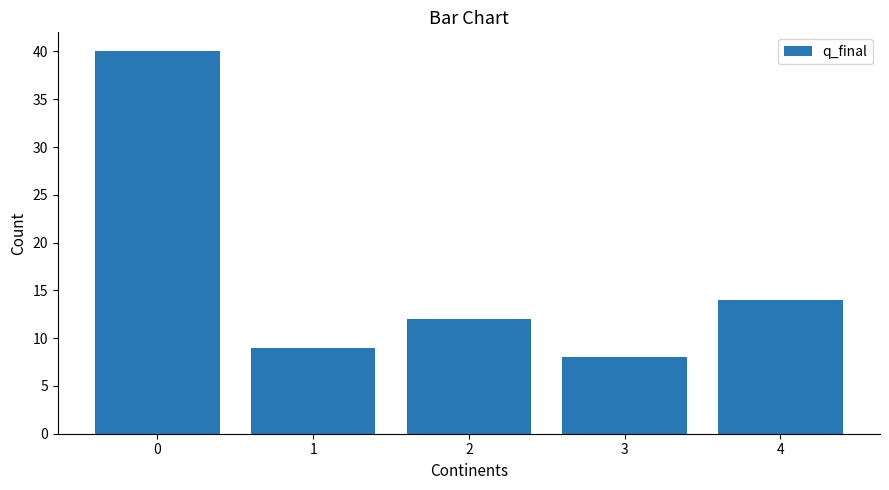

True or false: the data shows 5 at 4.

False